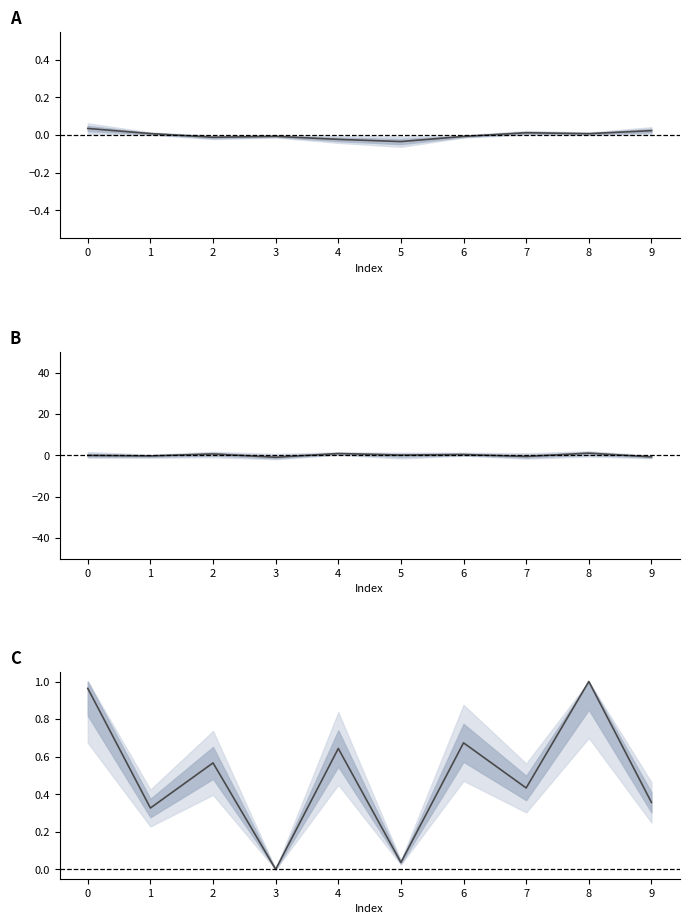

How many series are shown in this chart?

3